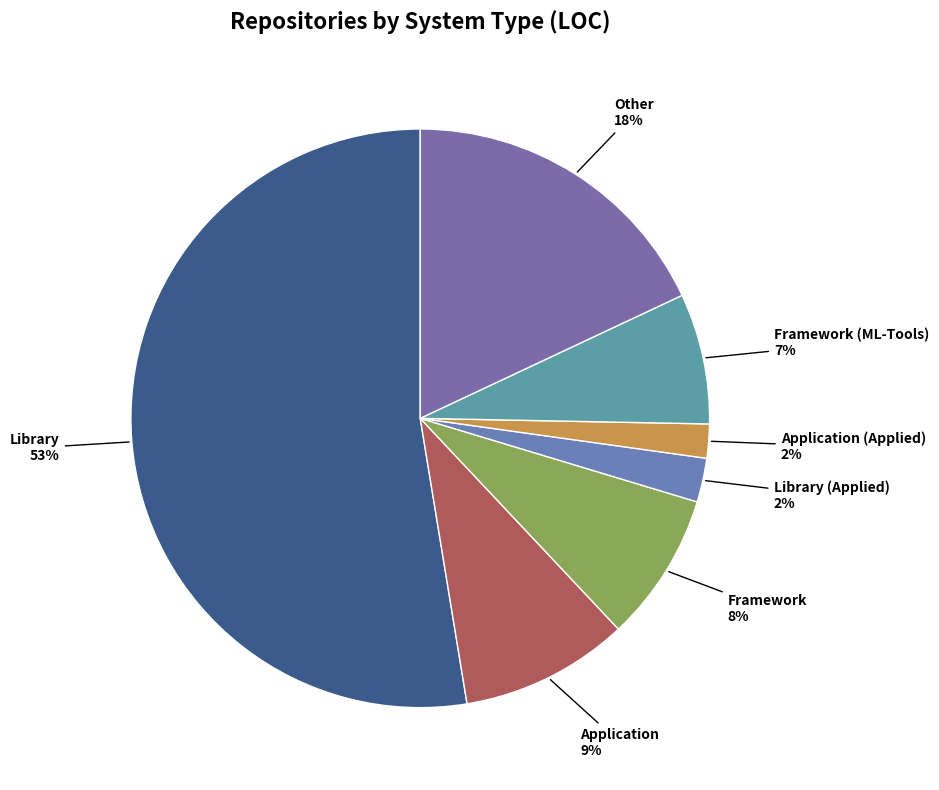

Which slice is the smallest?

Application (Applied)